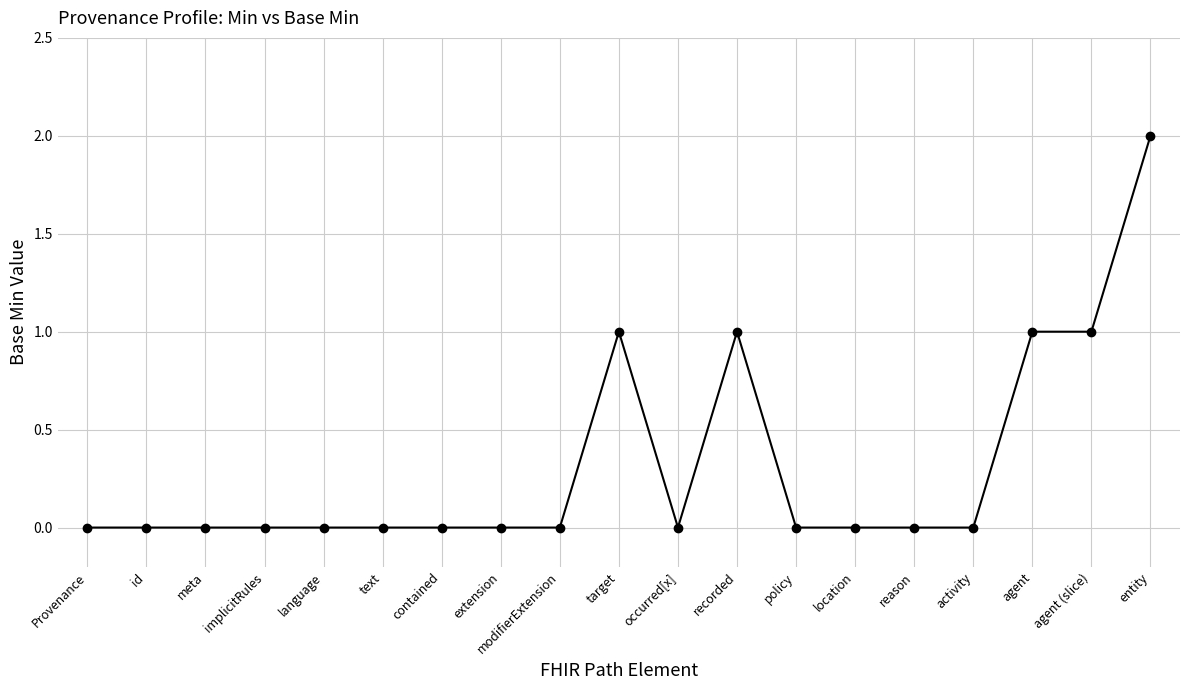

What is the sum of all values?

6